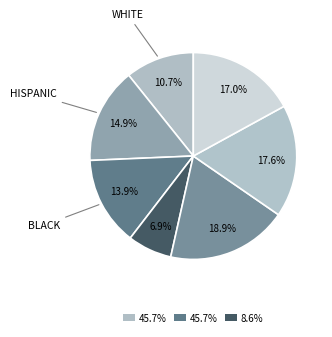

How many slices are in this pie chart?

7